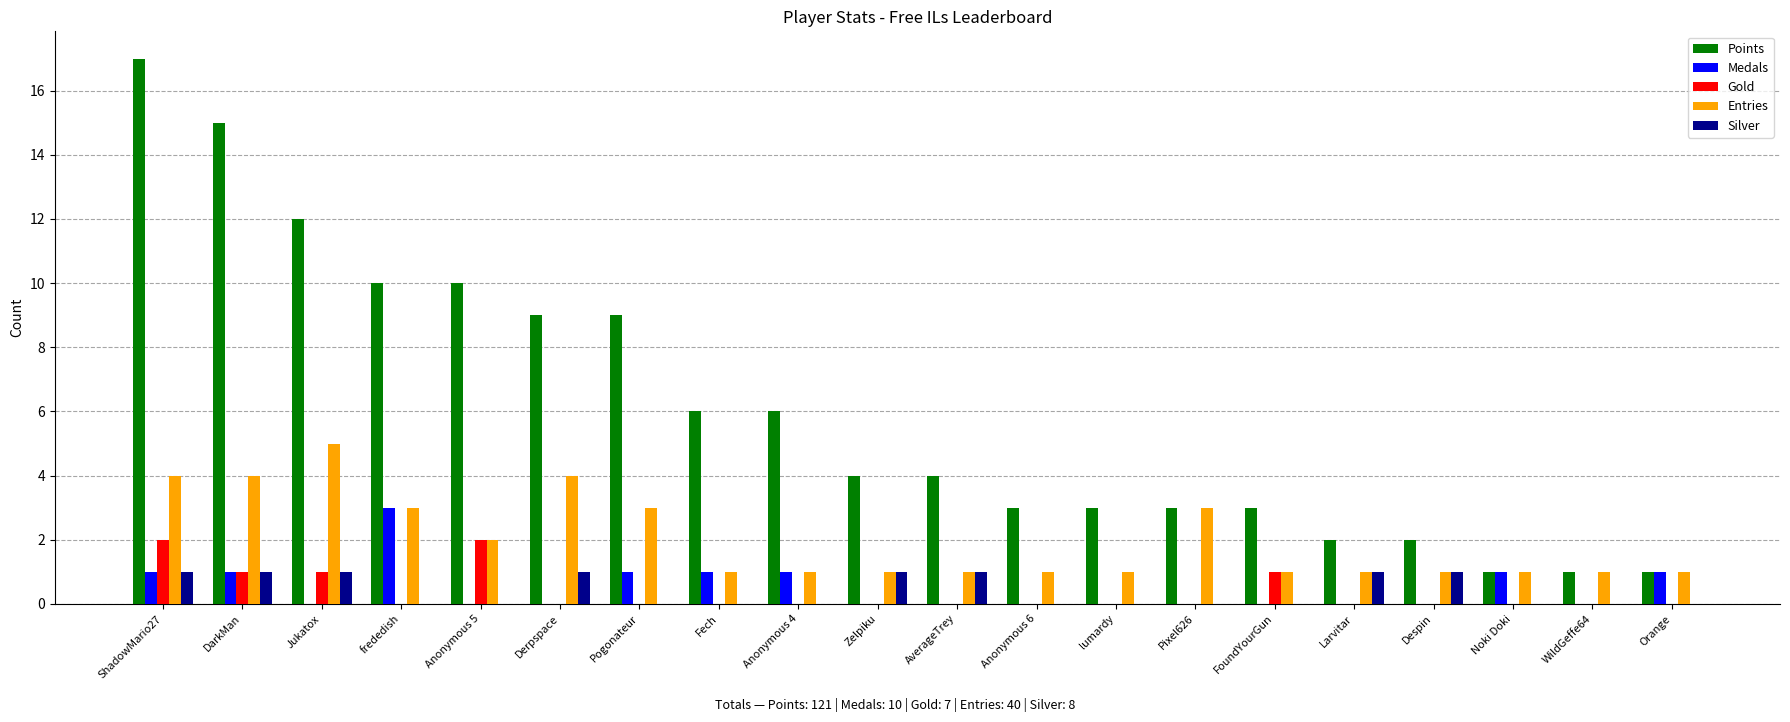

At which category is the sum across all series the highest?

ShadowMario27